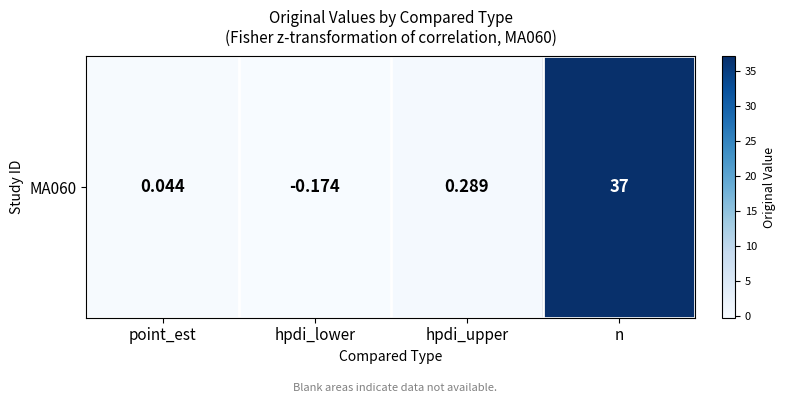

What is the sum of all values?

37.2